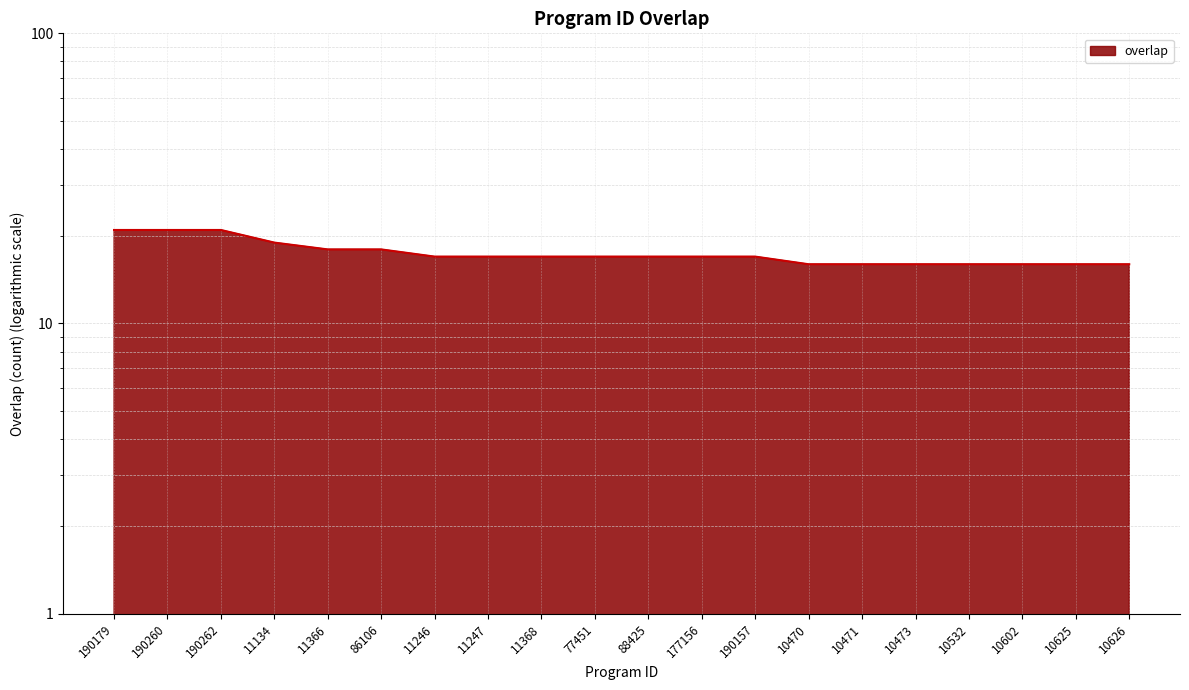

Reading right to left, list all the values displayed in this chart.

10626=16	10625=16	10602=16	10532=16	10473=16	10471=16	10470=16	190157=17	177156=17	88425=17	77451=17	11368=17	11247=17	11246=17	86106=18	11366=18	11134=19	190262=21	190260=21	190179=21